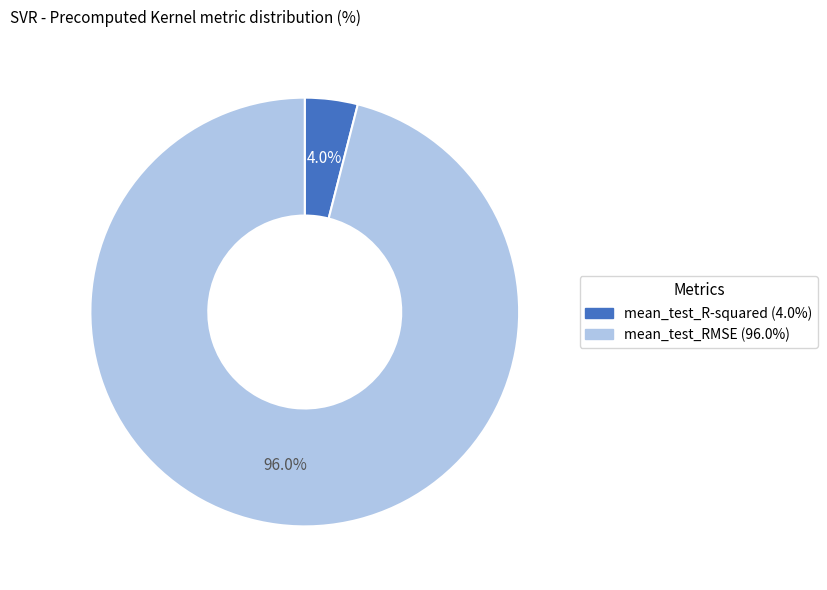

How much of the chart is everything except mean_test_R-squared?

96.0%